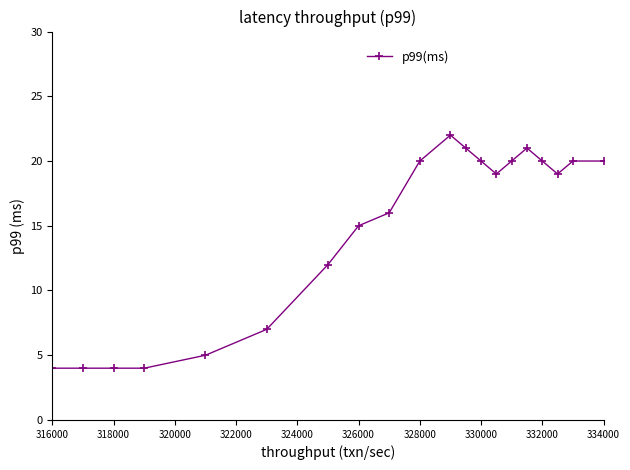

Is this an area chart (filled region under the line)?

No